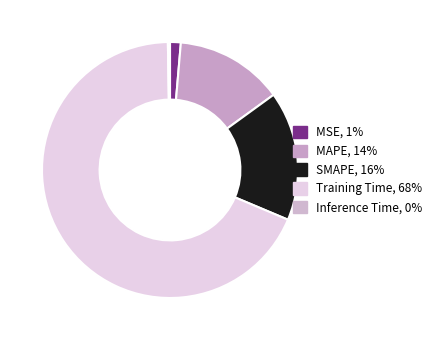

True or false: SMAPE accounts for 1% of the total.

False